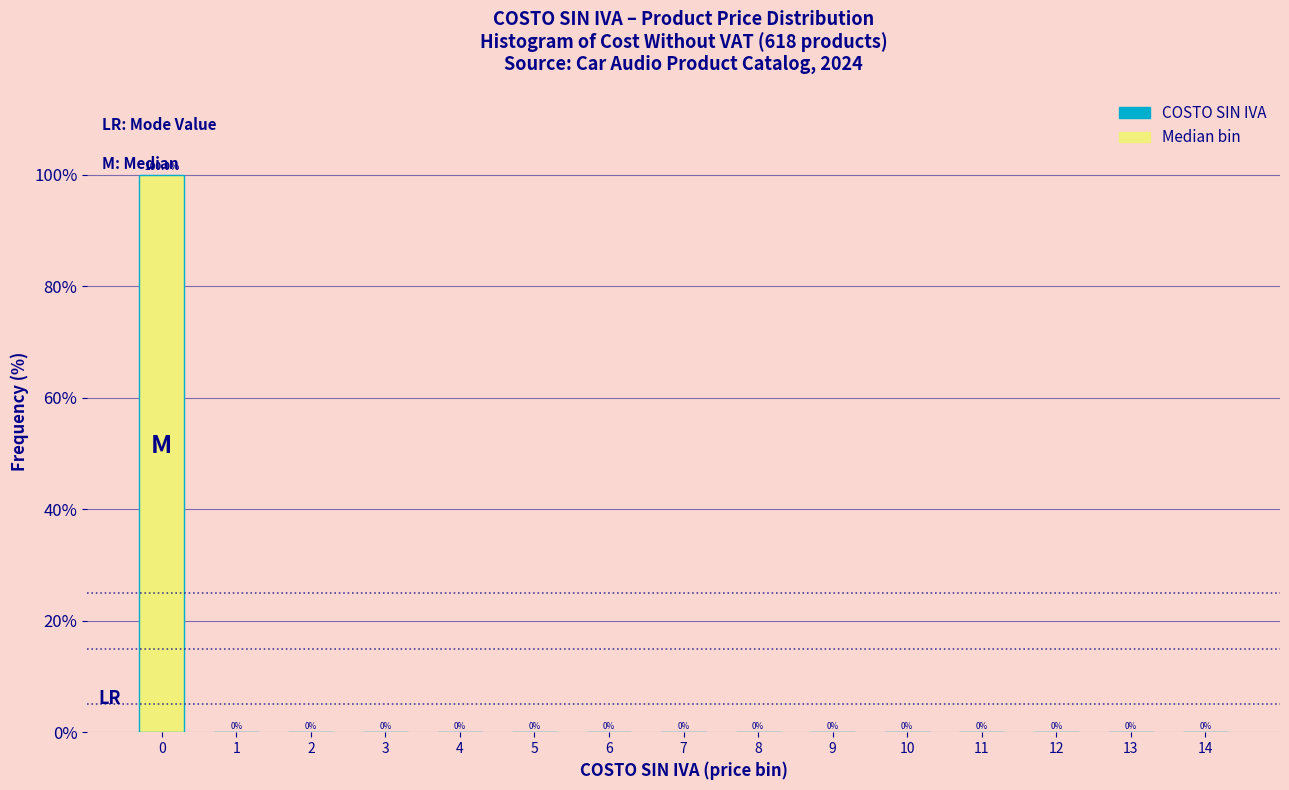

Reading left to right, list every bar in this chart as the range it spans on the x-axis followed by its height.

-0.5 to 0.5: 100.0
0.5 to 1.5: 0.0
1.5 to 2.5: 0.0
2.5 to 3.5: 0.0
3.5 to 4.5: 0.0
4.5 to 5.5: 0.0
5.5 to 6.5: 0.0
6.5 to 7.5: 0.0
7.5 to 8.5: 0.0
8.5 to 9.5: 0.0
9.5 to 10.5: 0.0
10.5 to 11.5: 0.0
11.5 to 12.5: 0.0
12.5 to 13.5: 0.0
13.5 to 14.5: 0.0